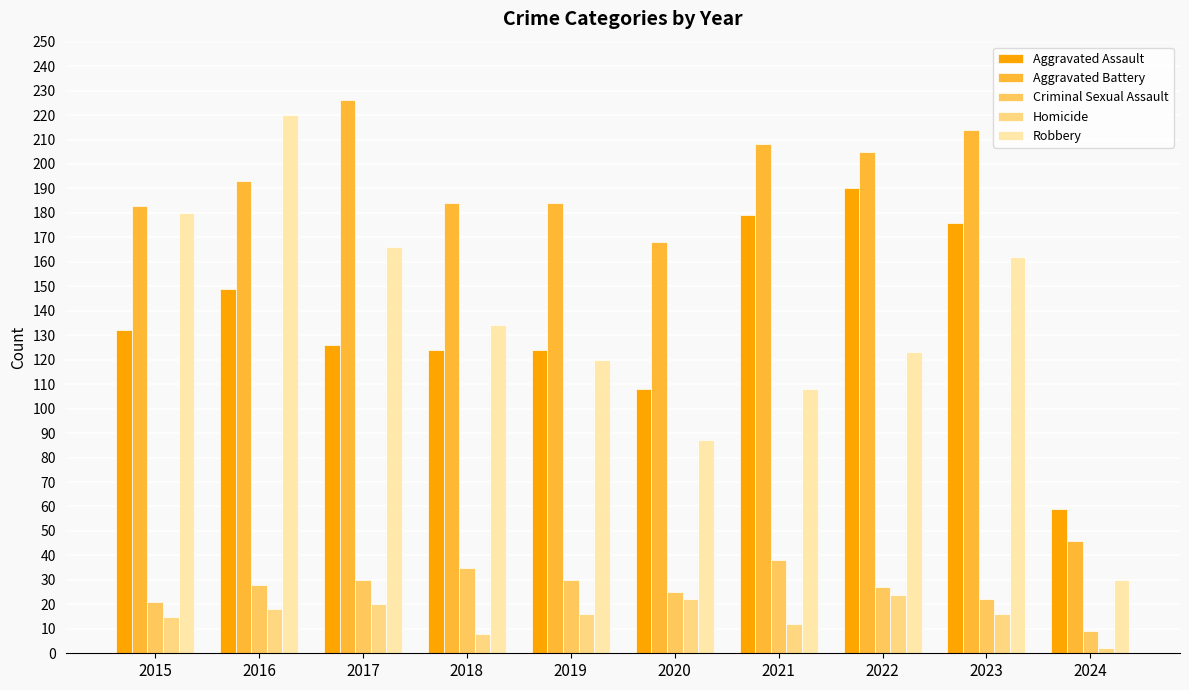

At which label is Aggravated Battery closest to 136?

2020